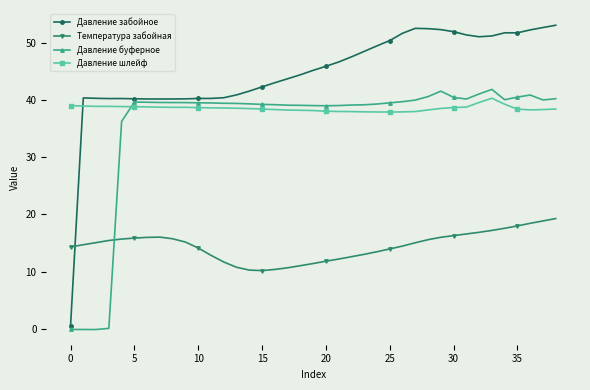

Which series has the largest total across all categories?

Давление забойное